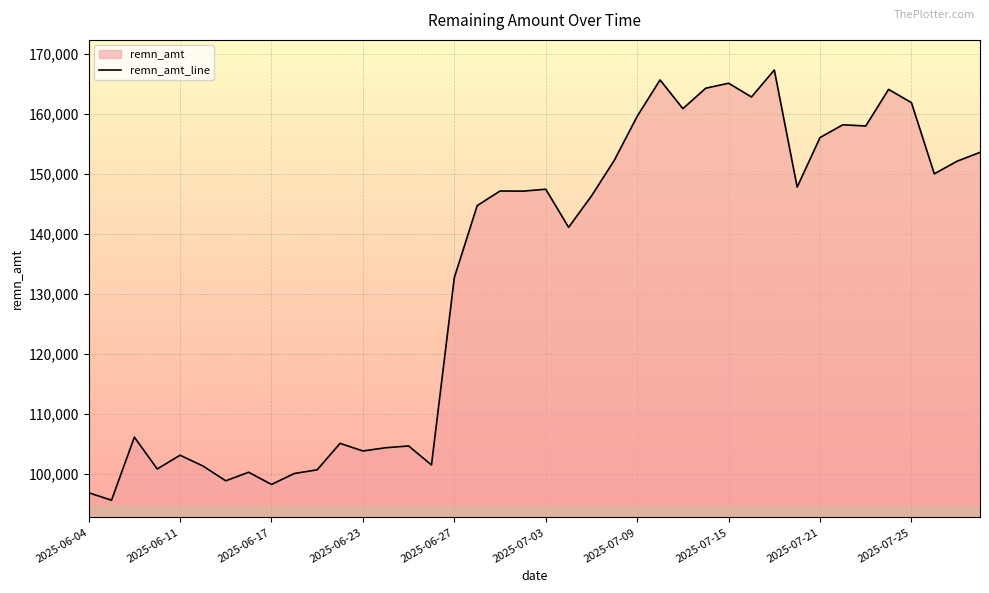

How many lines are shown in the chart?

1